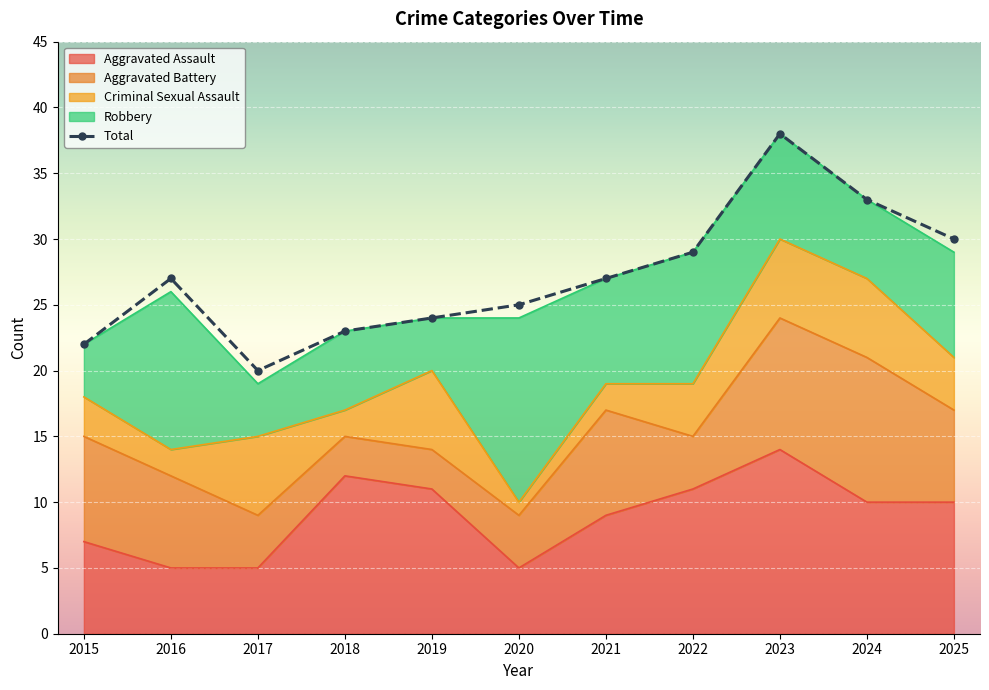

How many data points in Aggravated Assault are above 10?

4